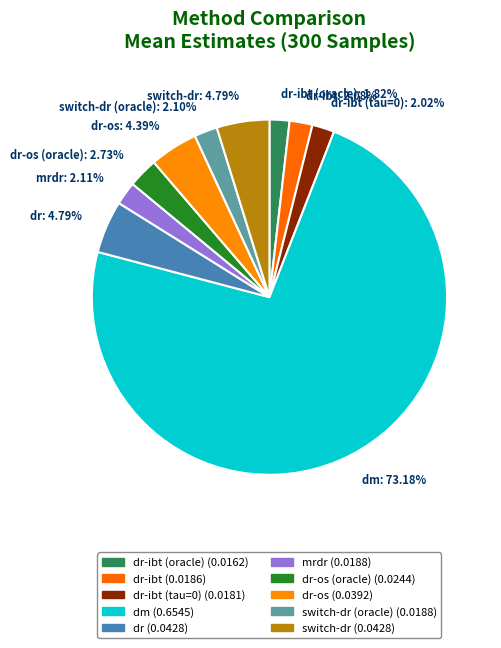

What is the majority slice?

dm: 73.18%